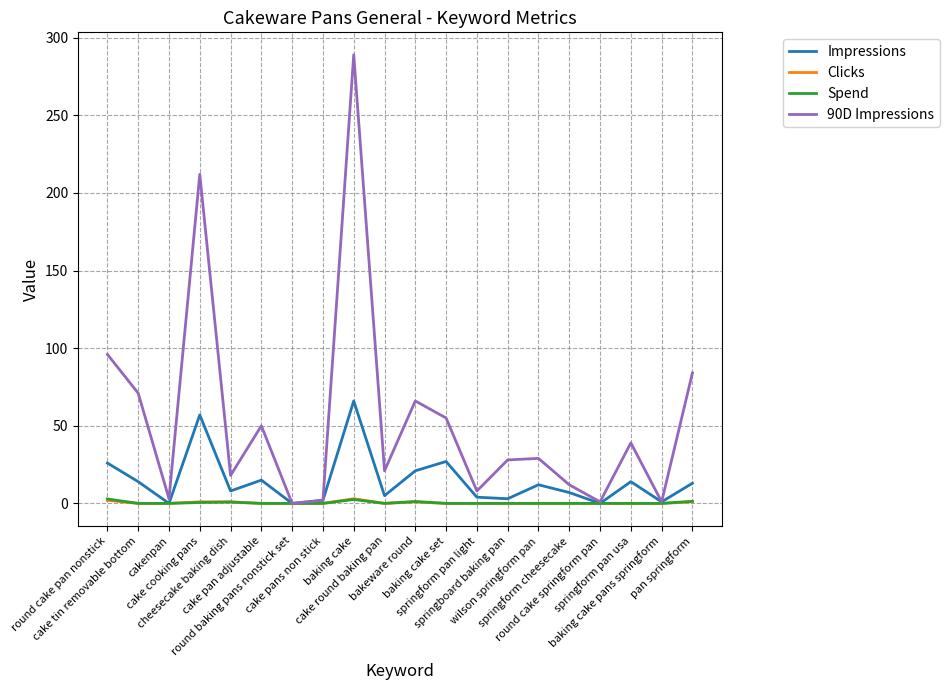

Which series has the largest total across all categories?

90D Impressions